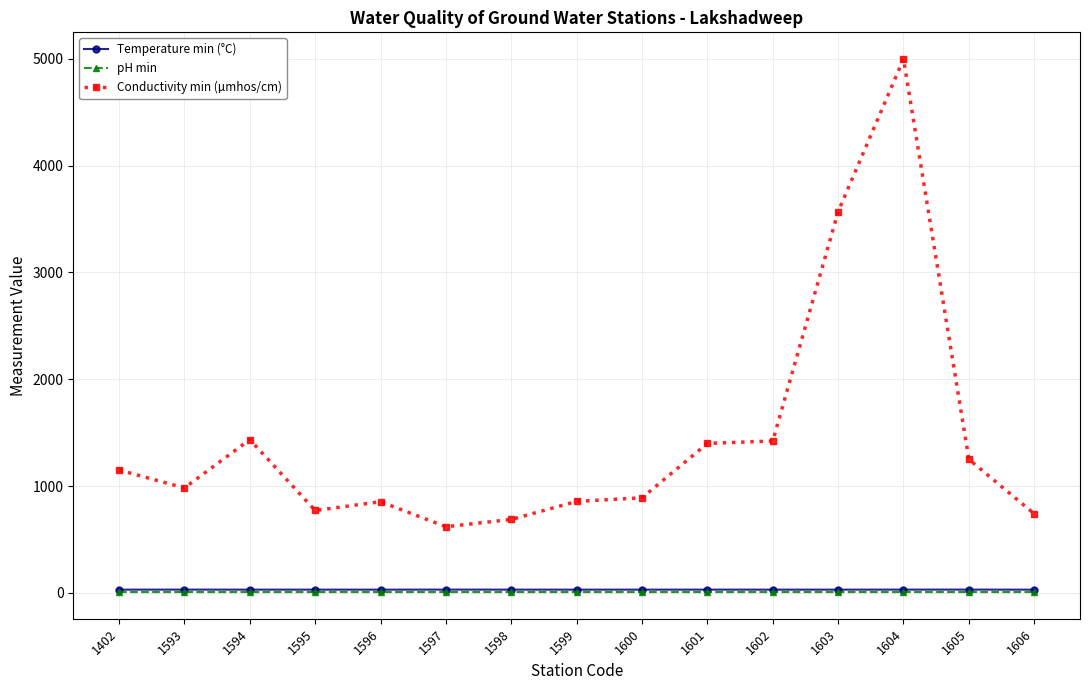

What is the total value across all series at 1601?

1436.1